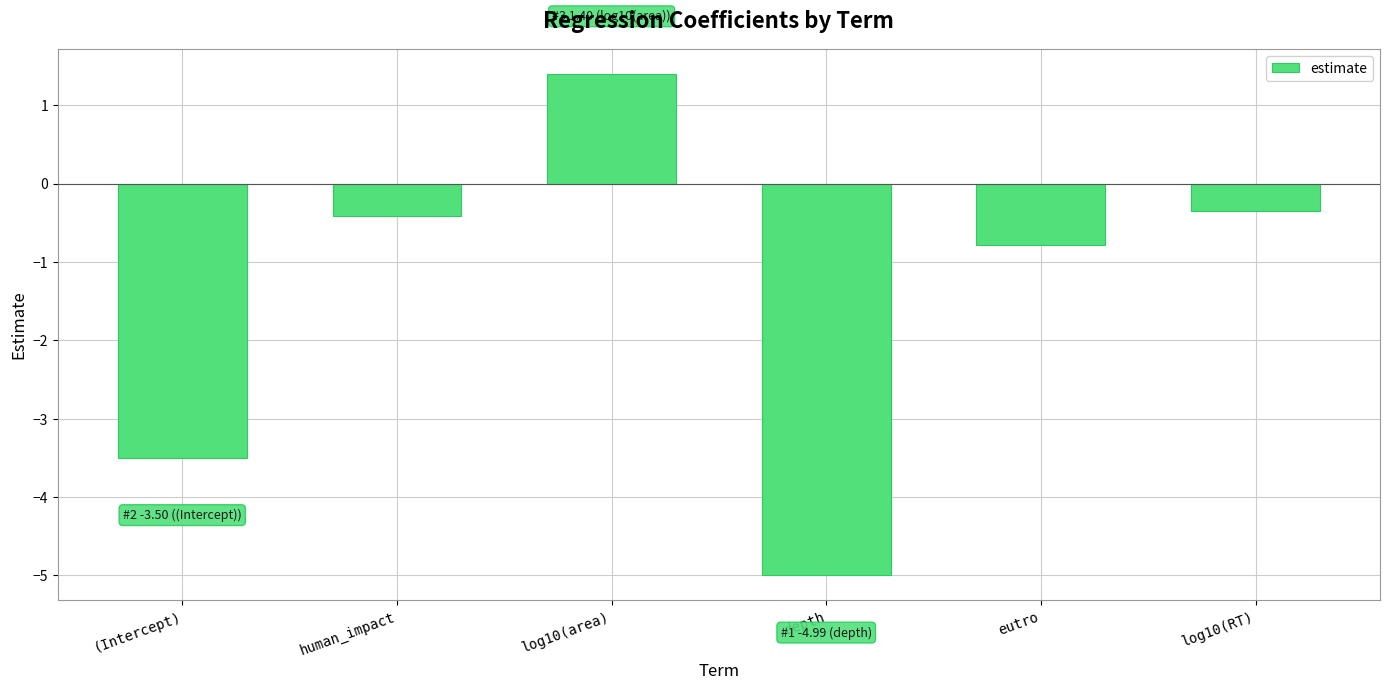

What is the minimum value shown in the chart?

-5.0